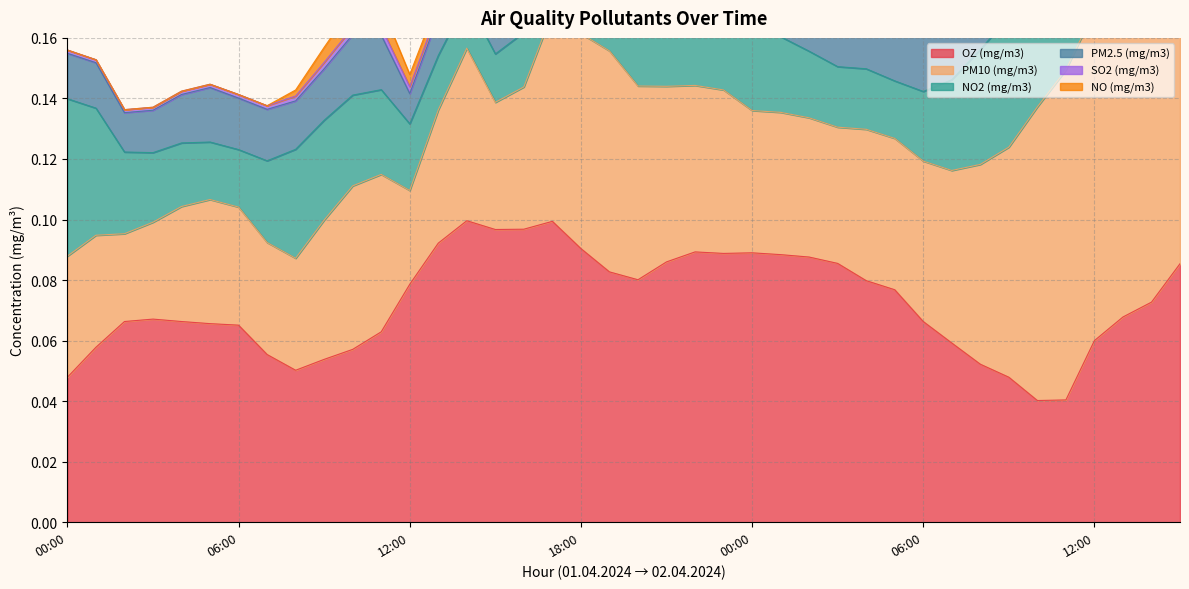

How many lines are shown in the chart?

6